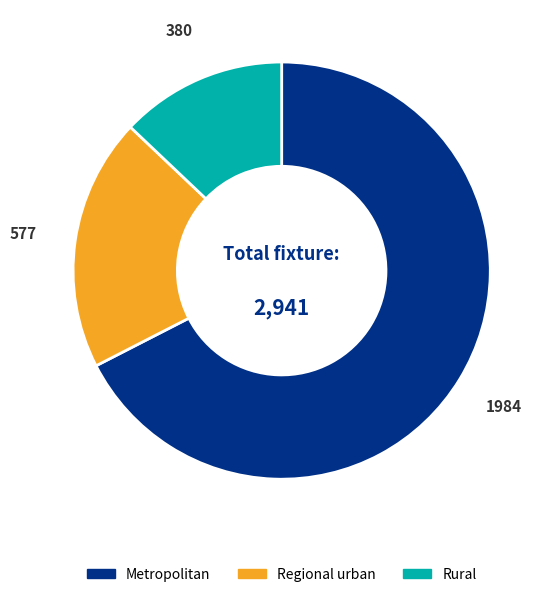

Does any single category account for the majority?

Yes